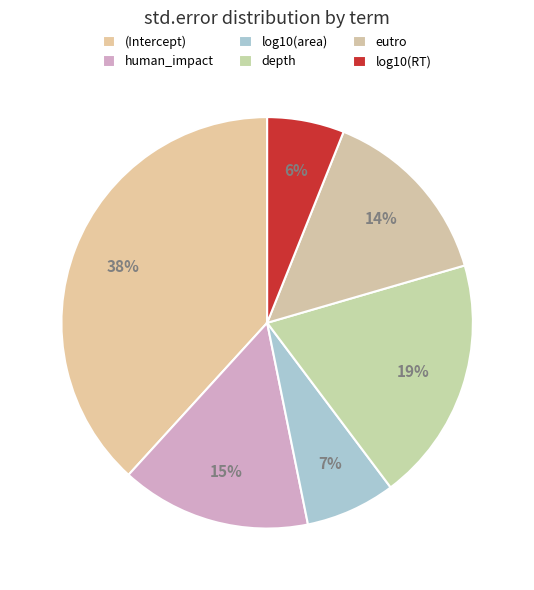

Is there any slice that represents more than half of the pie?

No